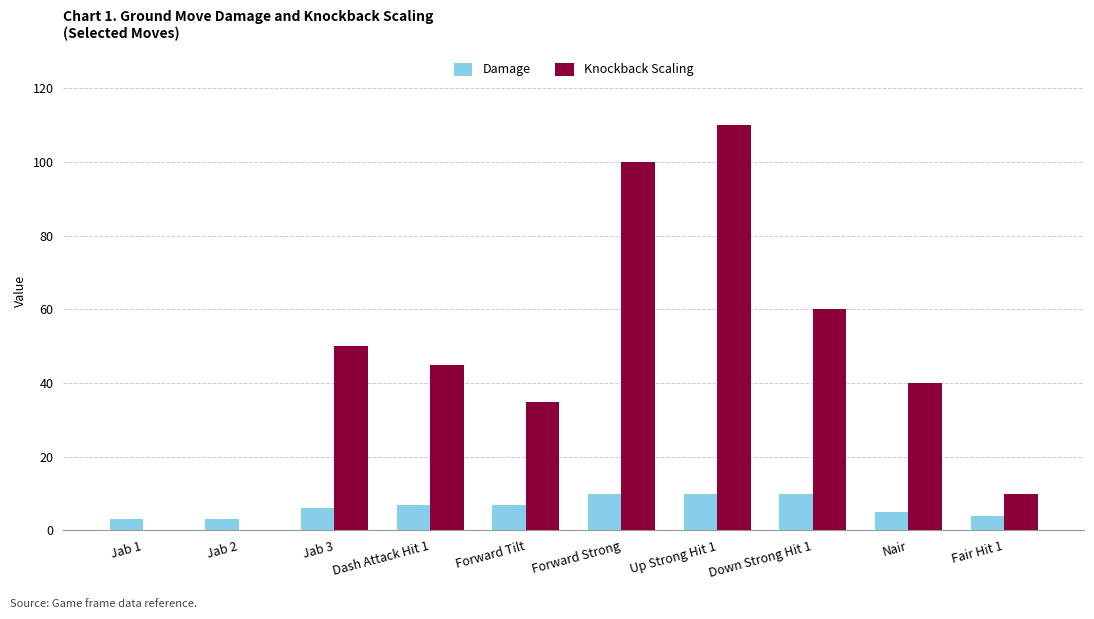

What value does the Knockback Scaling series have at Forward Tilt?

35